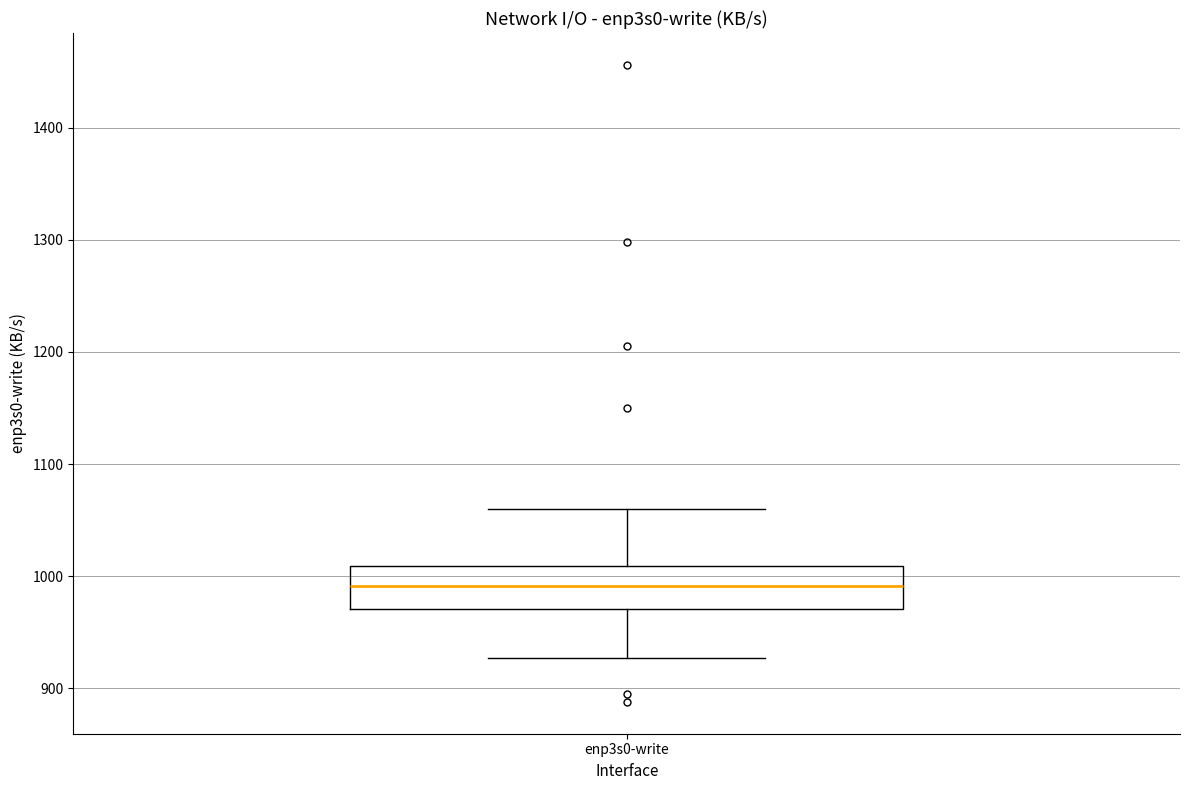

Where is the lower edge of the box for enp3s0-write on the y-axis? The values are not printed on the chart, so give them approximately, as read against the axis.

970